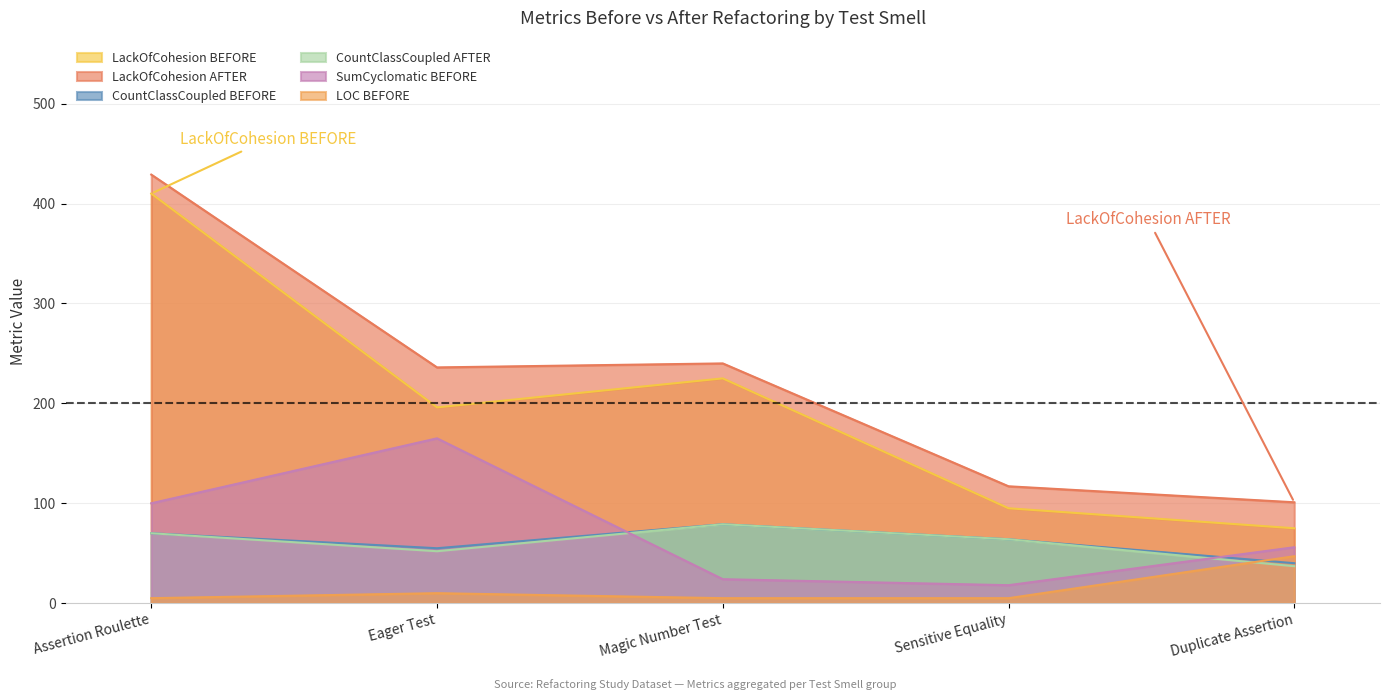

Is it true that SumCyclomatic BEFORE equals 18 at Sensitive Equality?

True